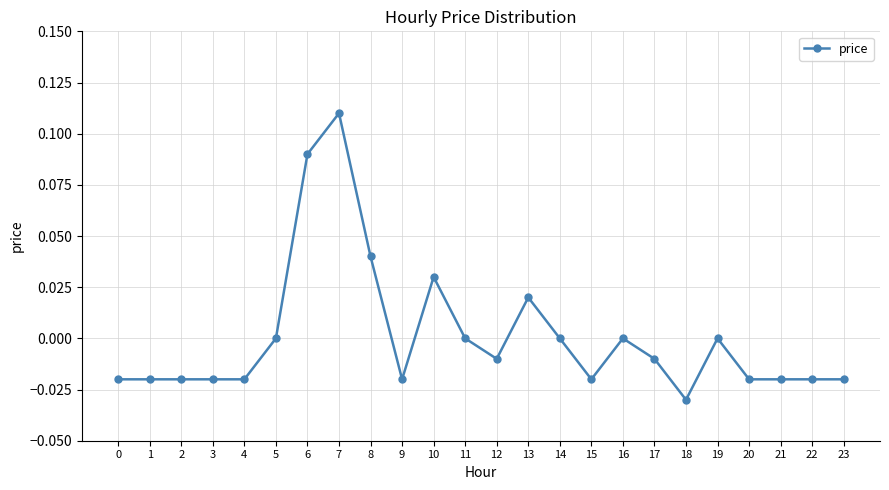

True or false: the data shows 0.0 at 13.

True